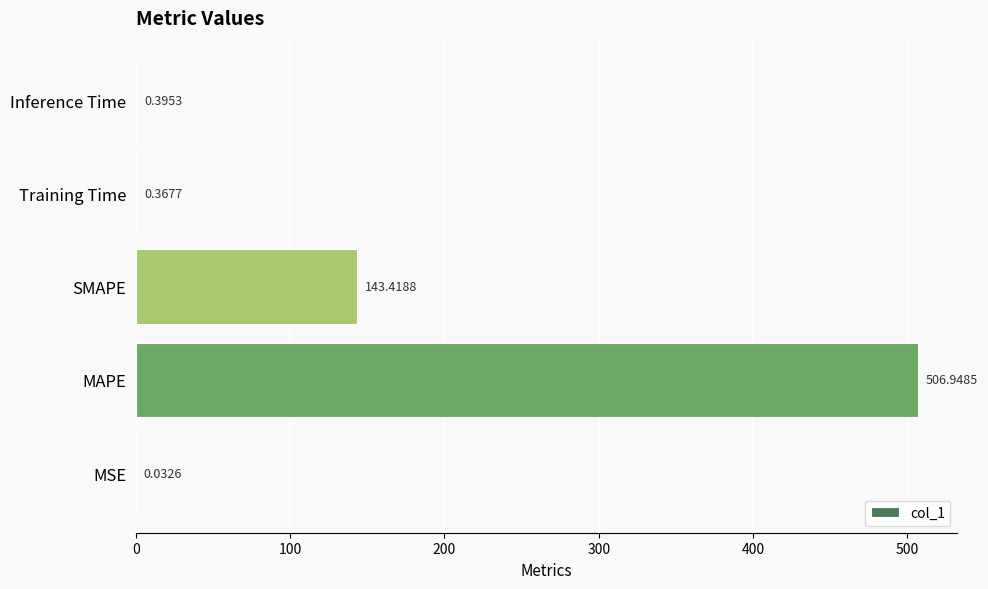

What is the sum of the values at Inference Time and MAPE?

507.3